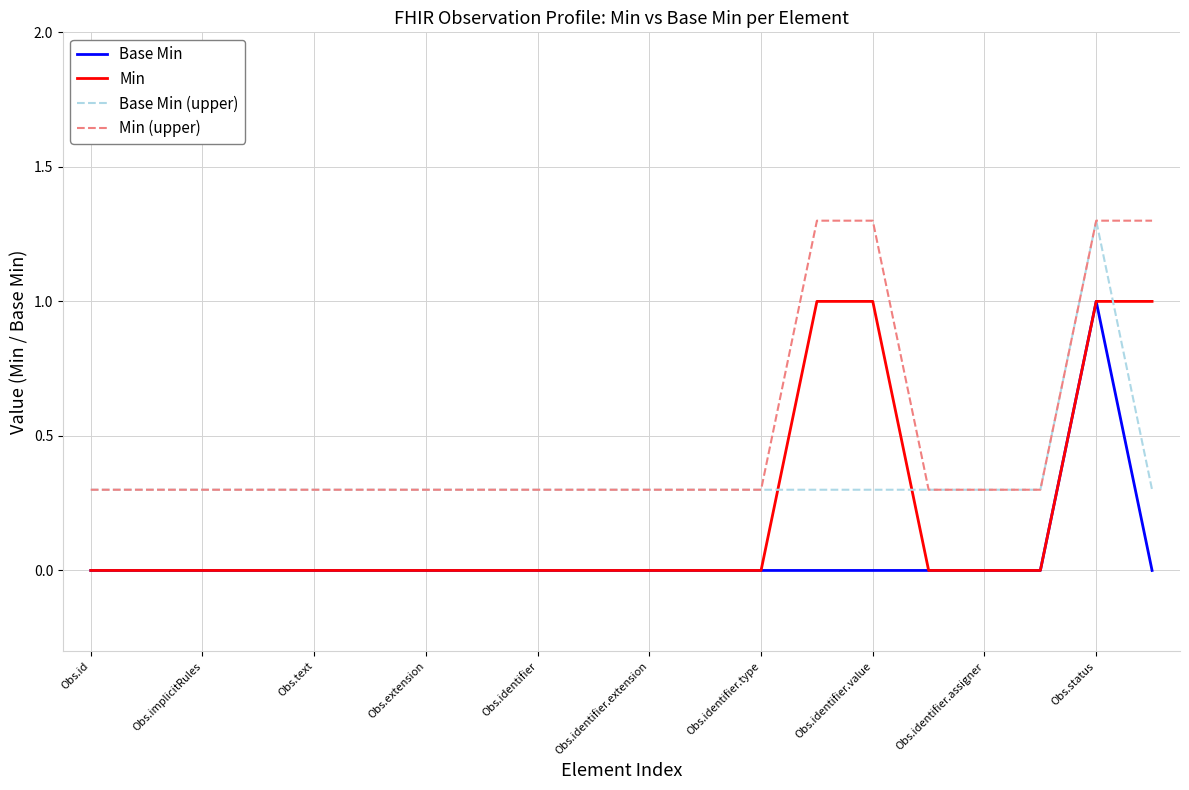

How many Base Min (upper) values are between 0 and 1?

19